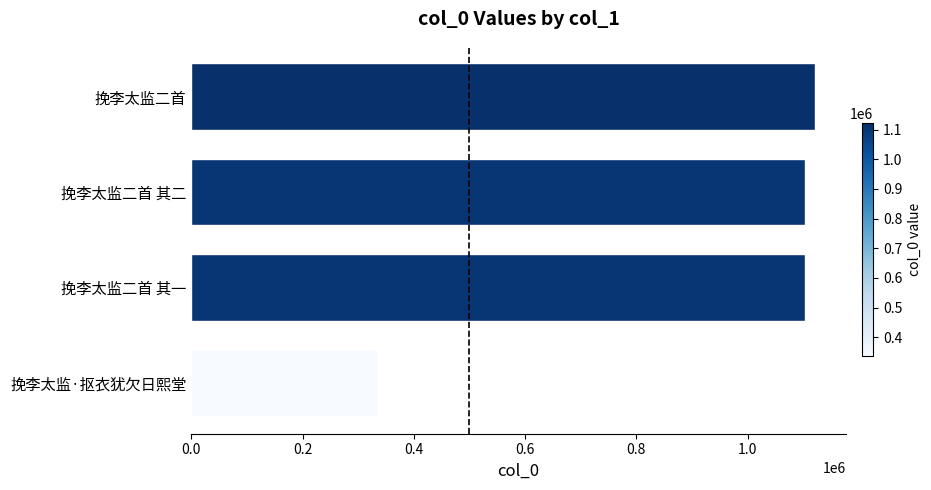

What is the maximum value shown in the chart?

1120558